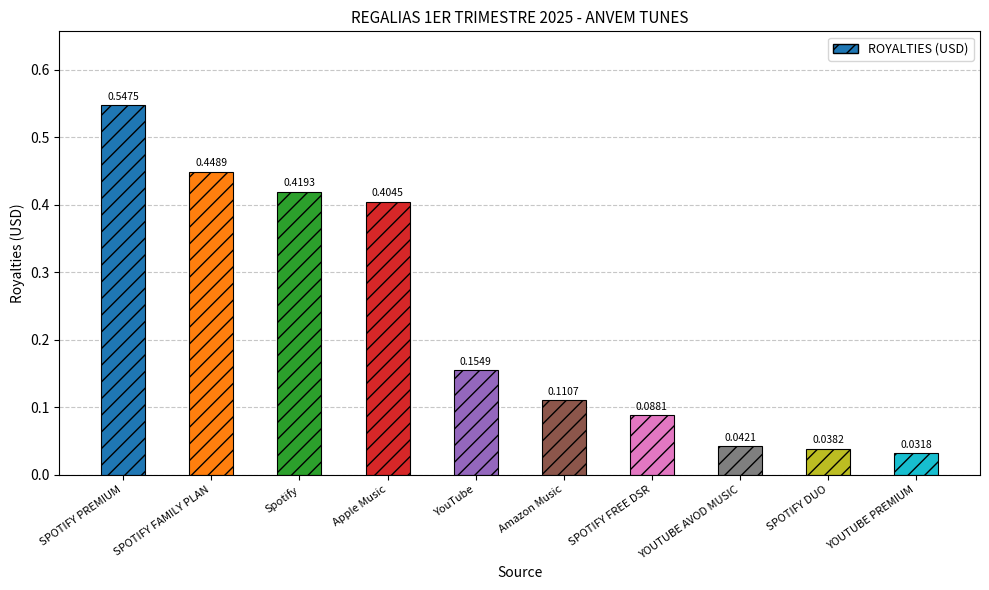

How many bars are there in total?

10